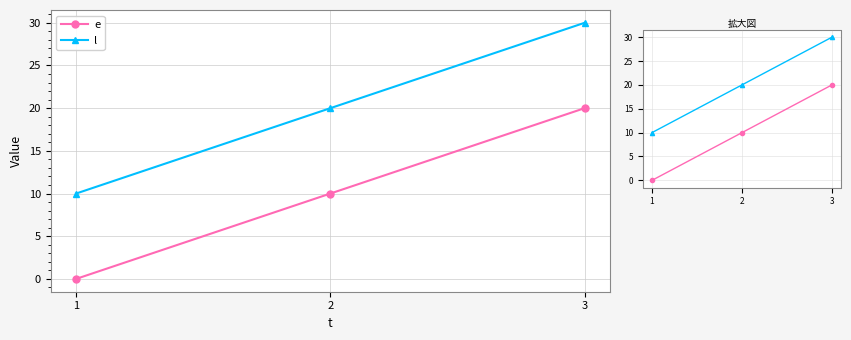

The value of l at 1 is 17. True or false?

False